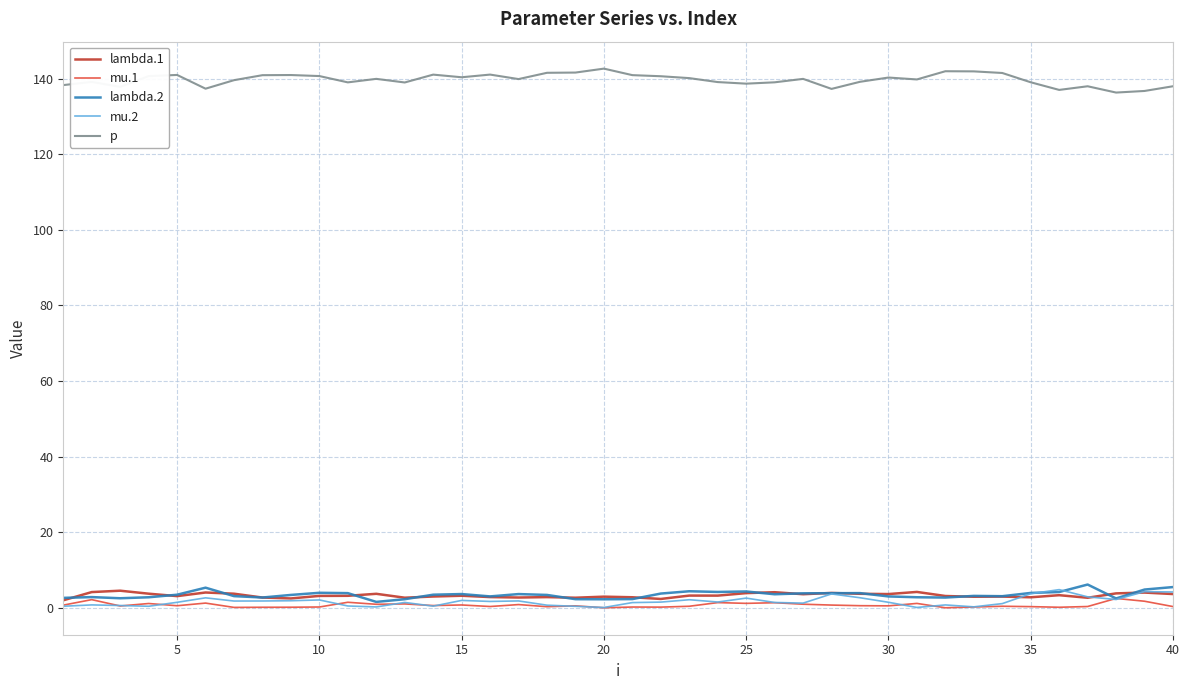

What is the maximum value for lambda.2?

6.1